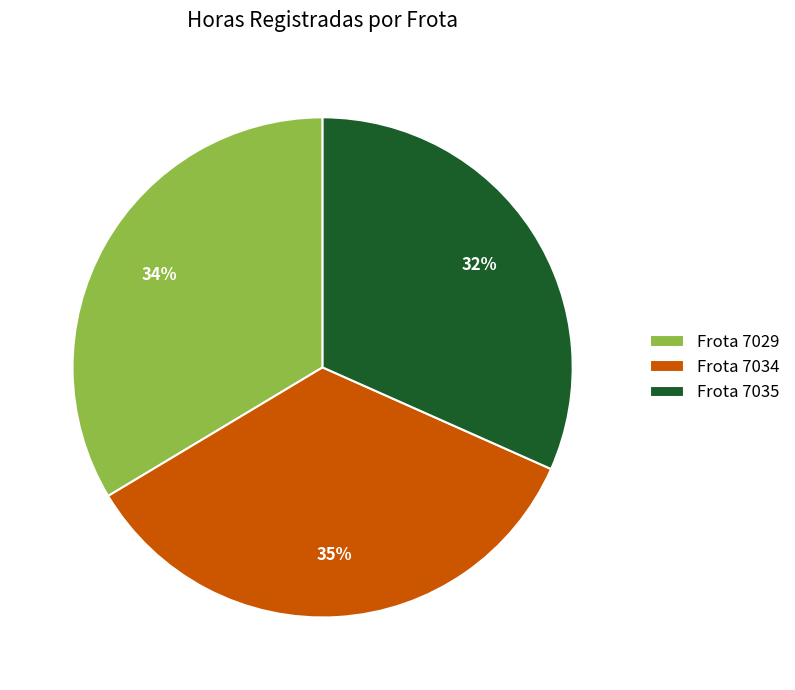

Between Frota 7029 and Frota 7034, which is larger?

Frota 7034